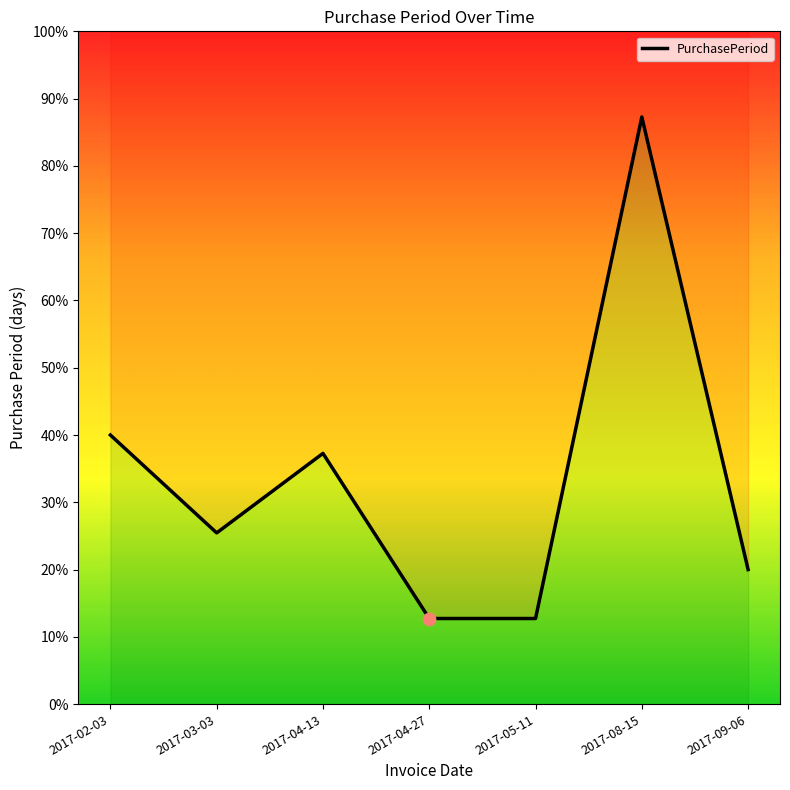

Which has a higher value, 2017-03-03 or 2017-05-11?

2017-03-03